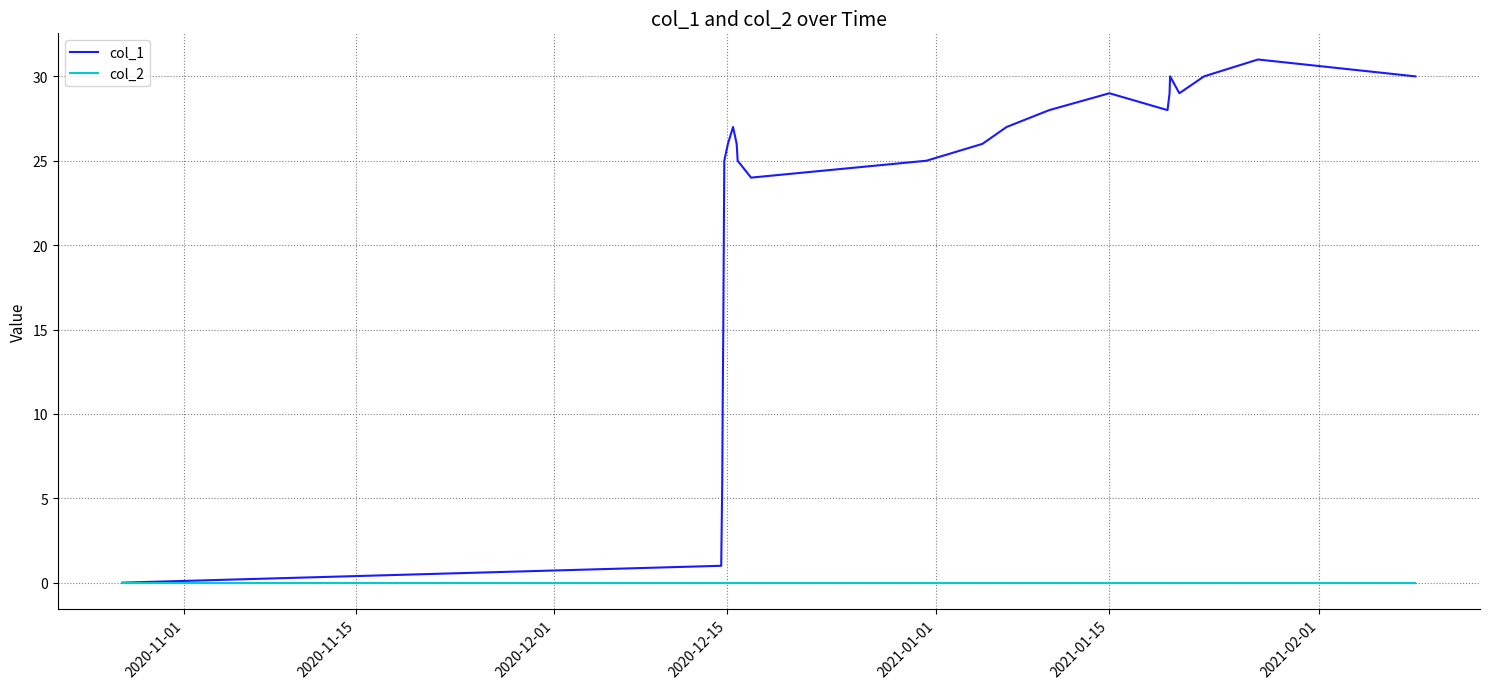

Which series has the largest range (max minus min)?

col_1